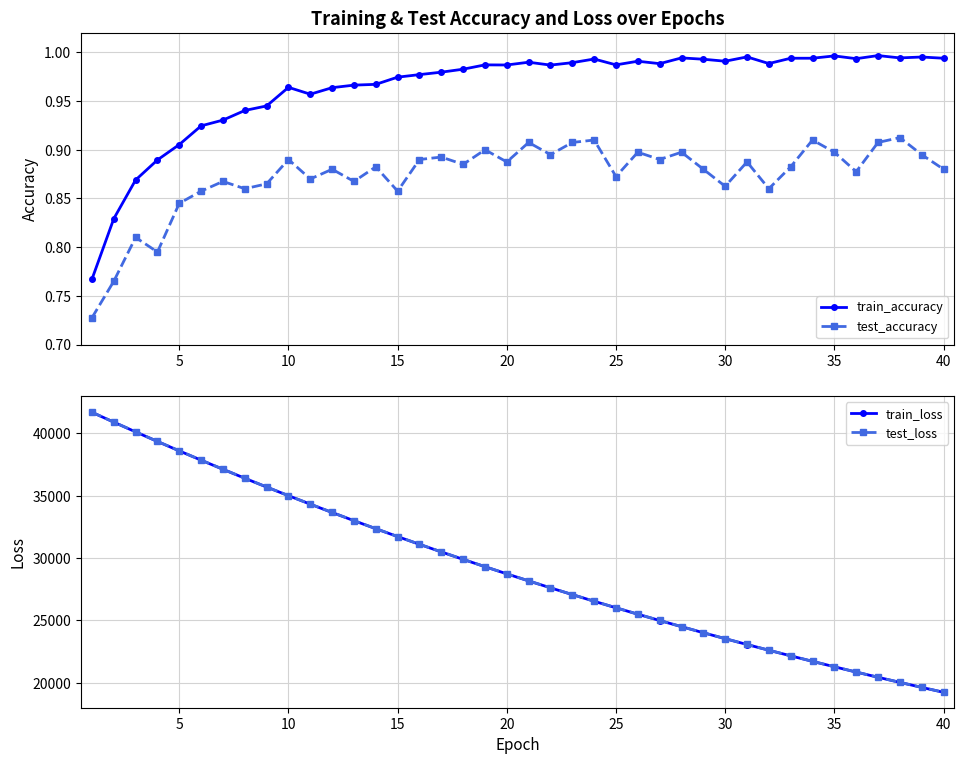

How many test_accuracy values are between 0 and 1?

40